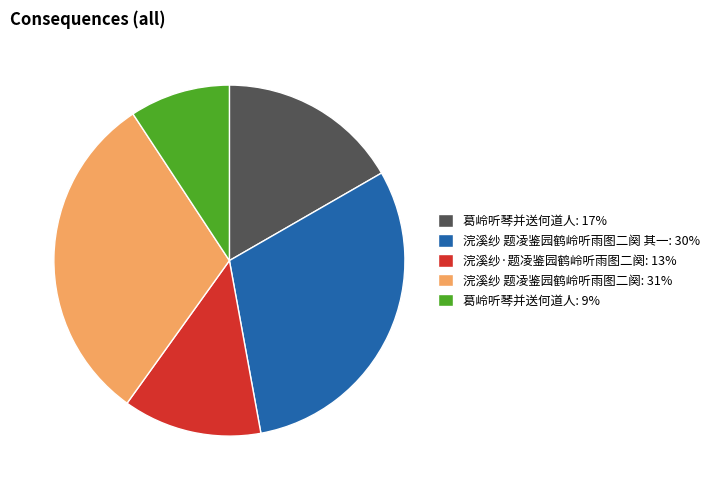

Is there a majority slice in this chart?

No